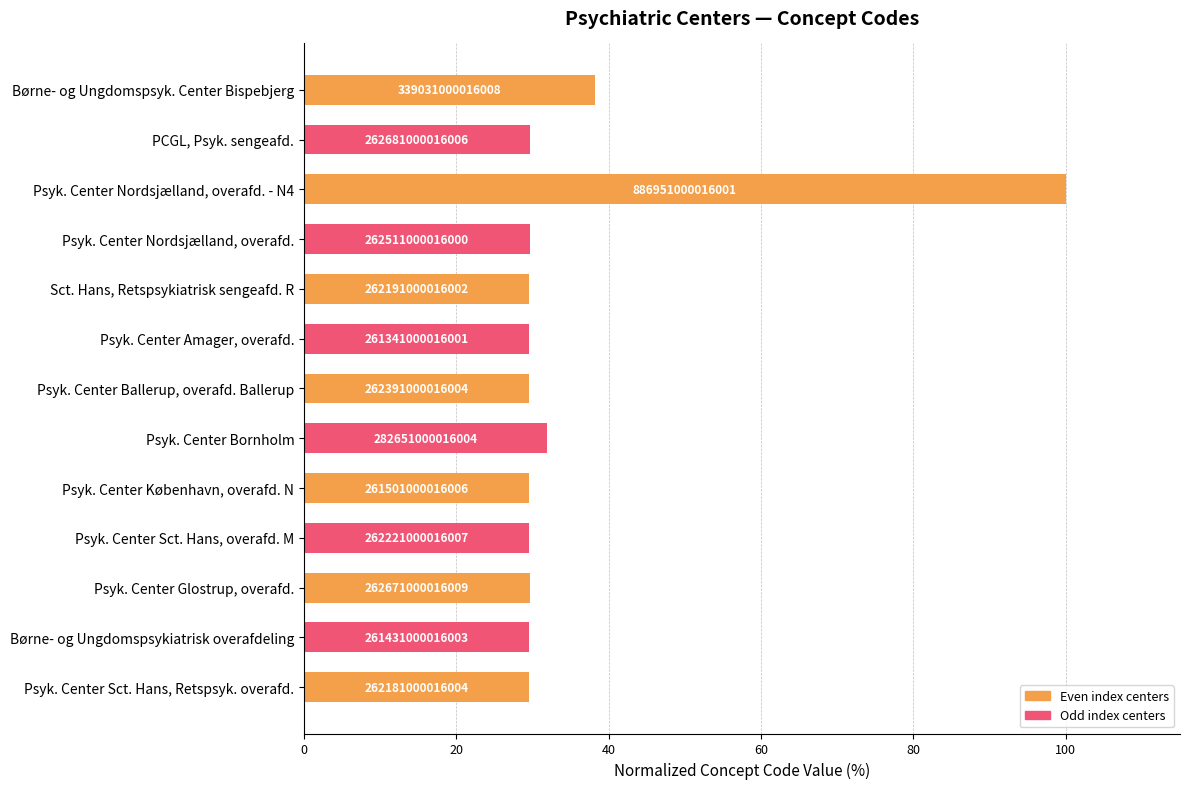

What is the average value?

35.8